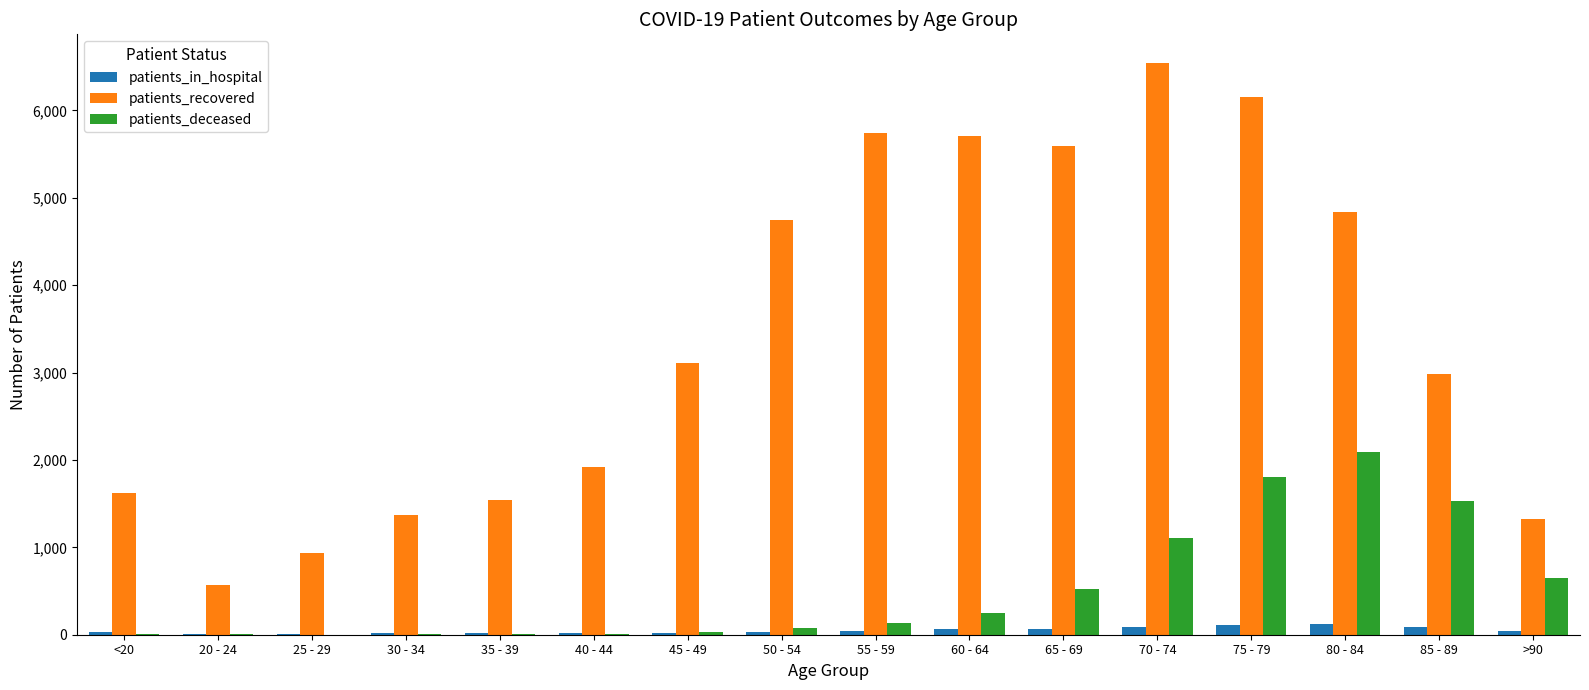

What is the difference between the patients_recovered values at 25 - 29 and >90?

384